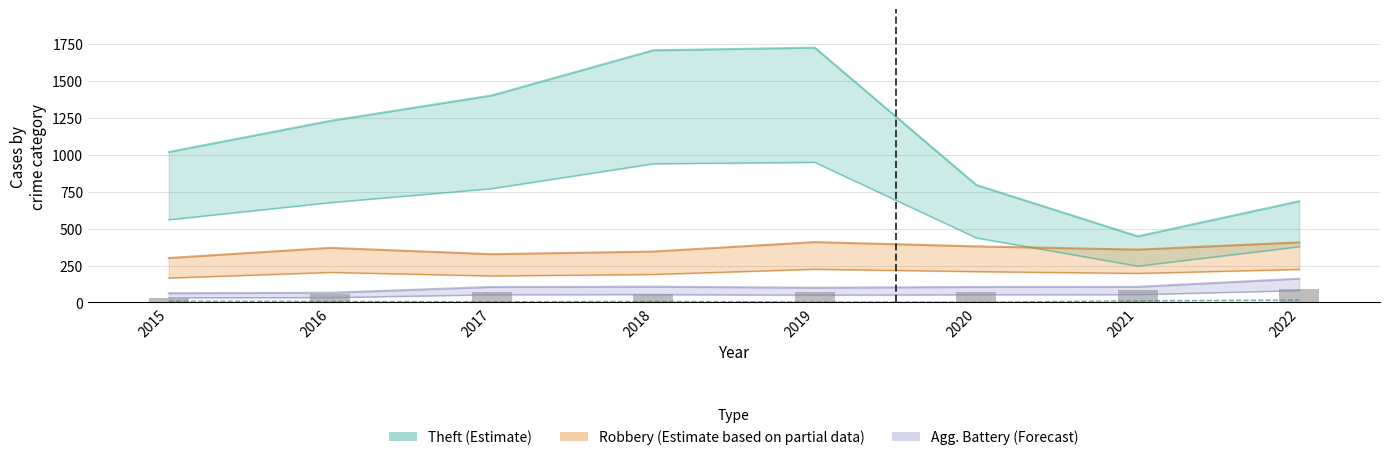

What is the average value of the Criminal Sexual Assault series?

8